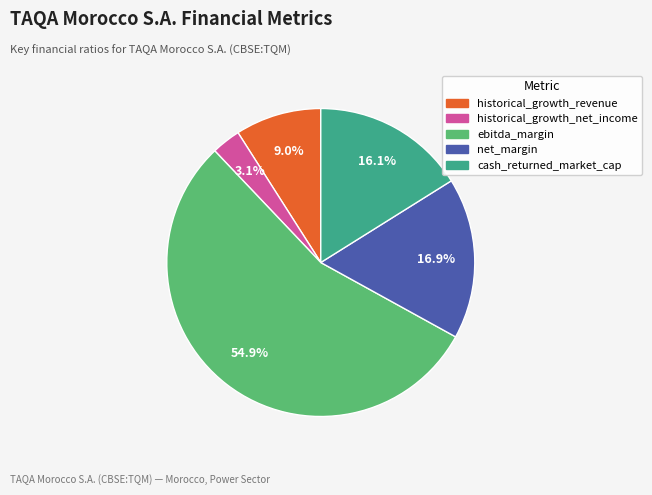

The cash_returned_market_cap slice represents 2% of the pie. True or false?

False